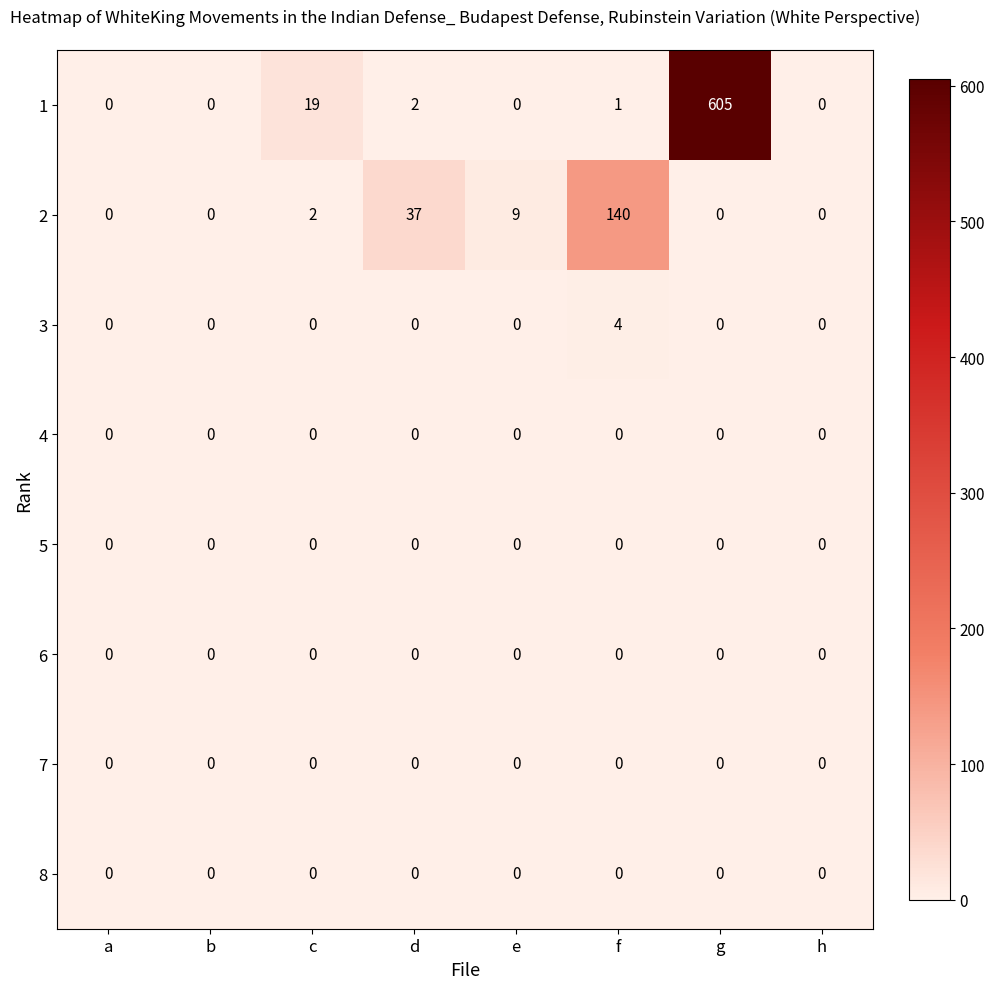

Which category has the highest value across all series?

g